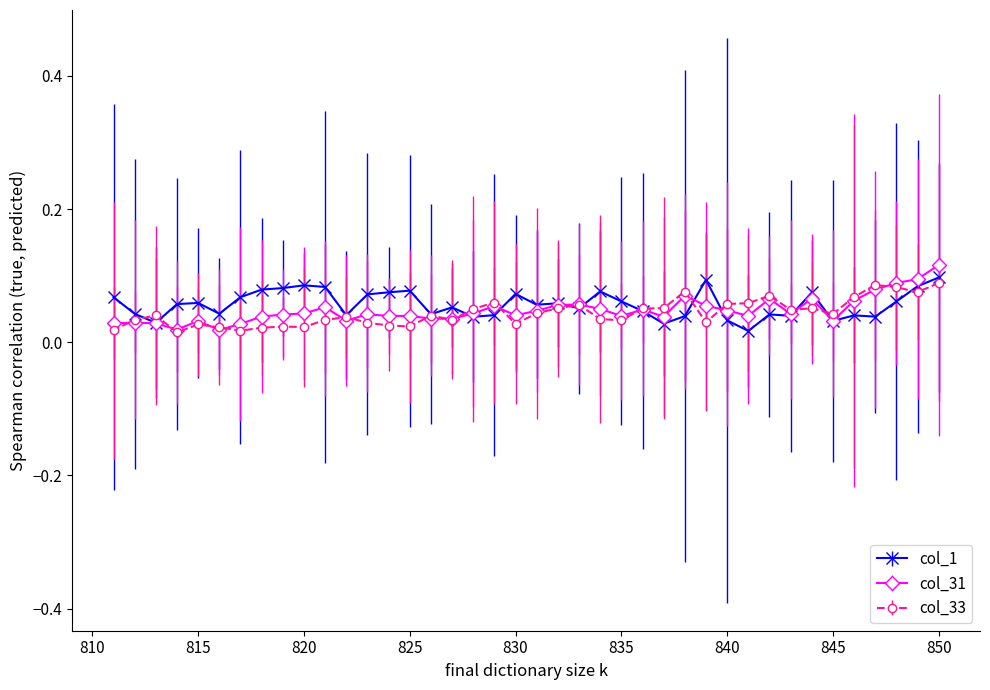

Between 832 and 849, which is larger?

849